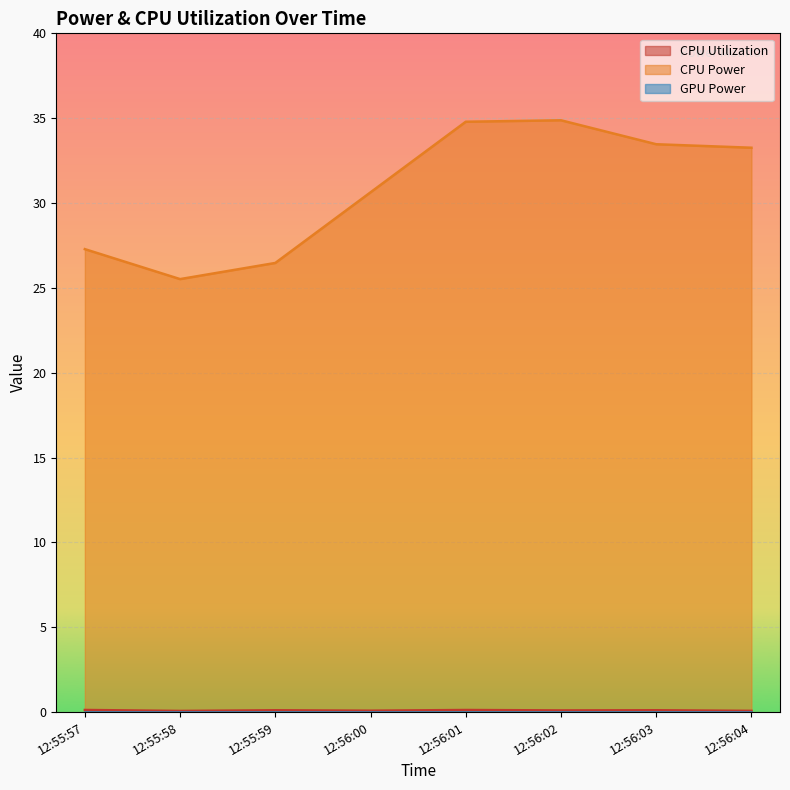

Is it true that CPU Utilization equals 0.1 at 12:56:01?

False